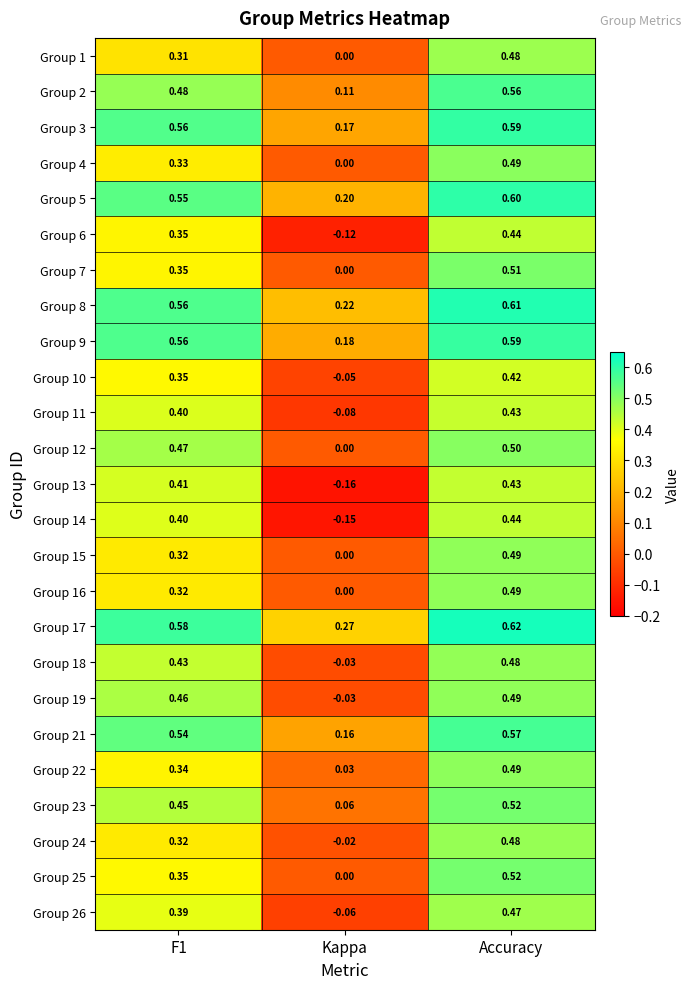

What is the total value across all series at F1?

10.6